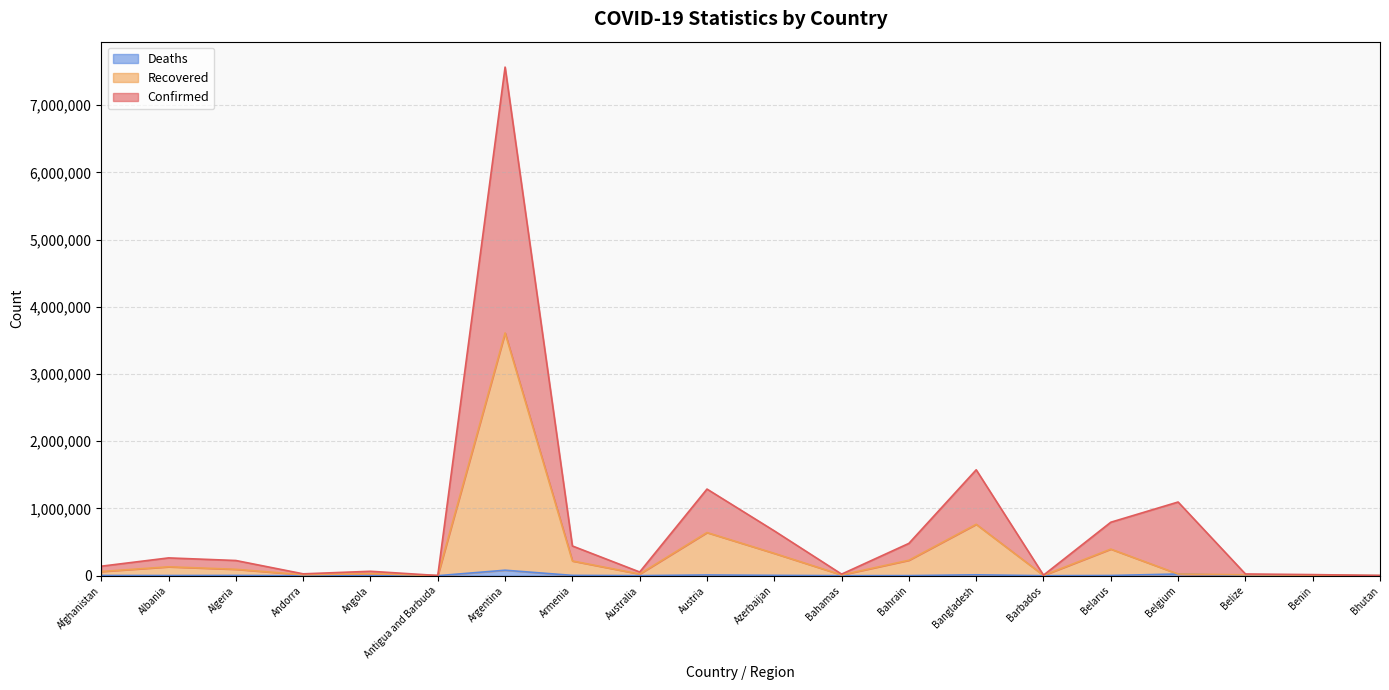

At which category is the sum across all series the highest?

Argentina